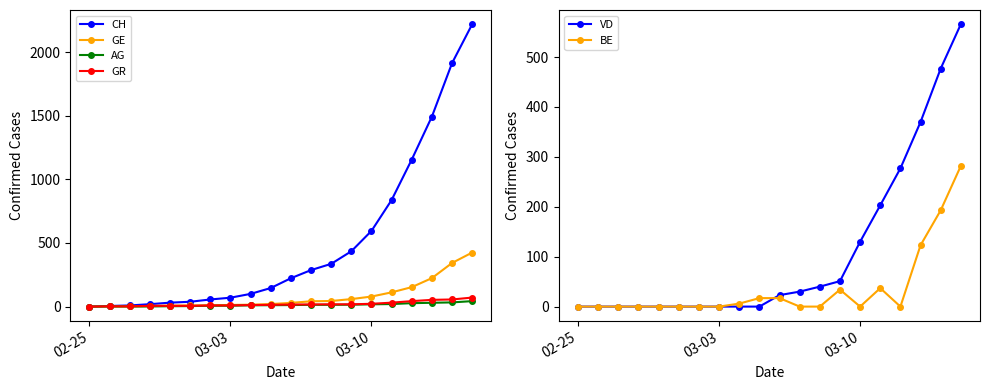

What is the highest value of the GE series?

425